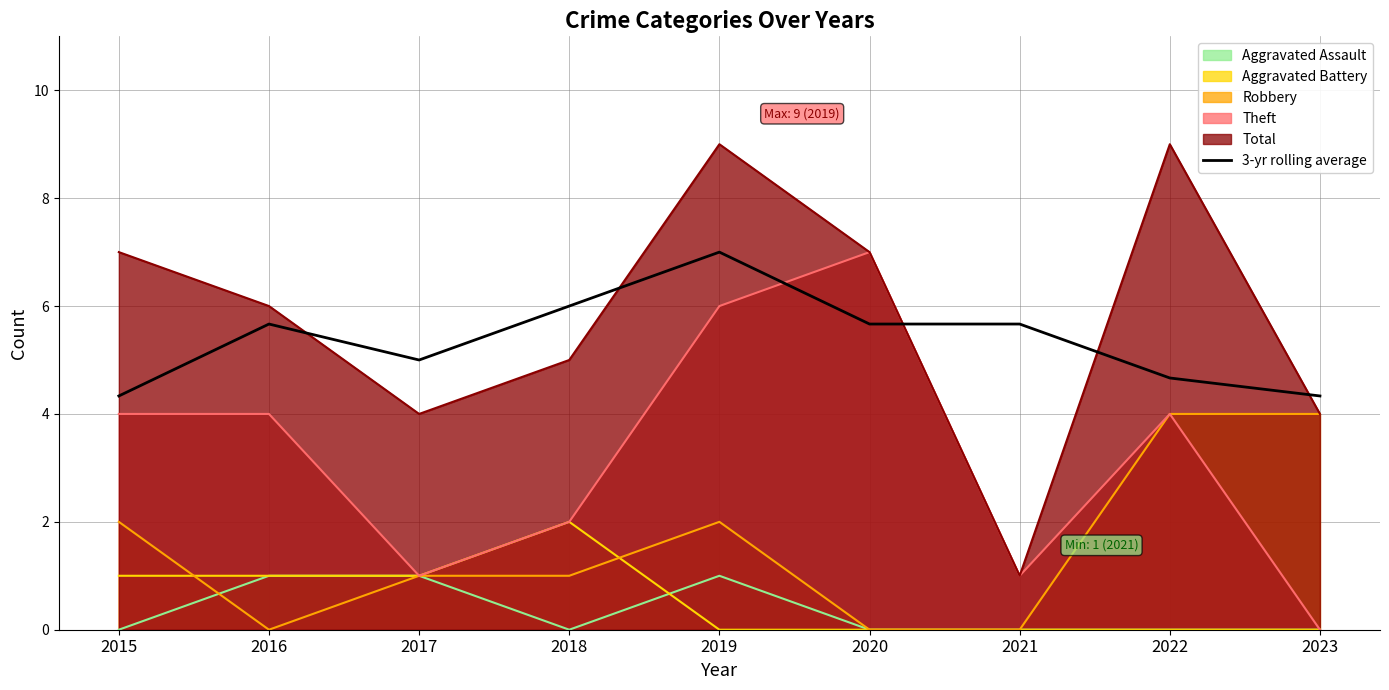

What is the maximum value for Aggravated Battery?

2.0